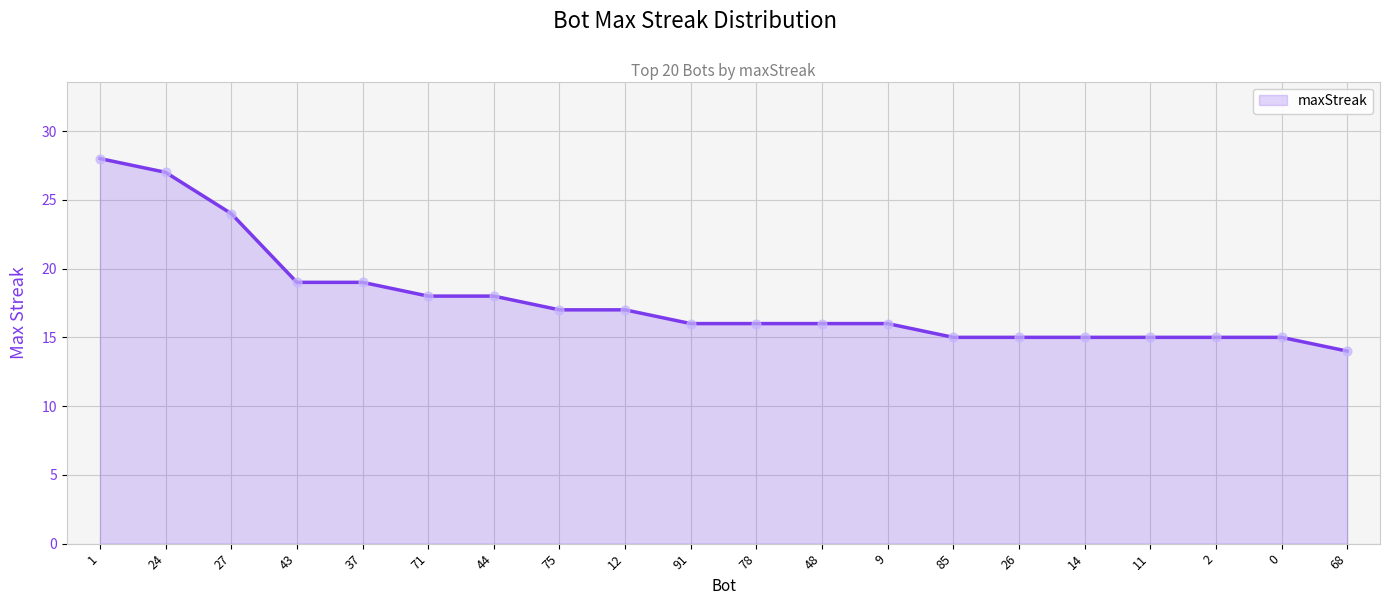

What is the change in value from 91 to 14?

-1